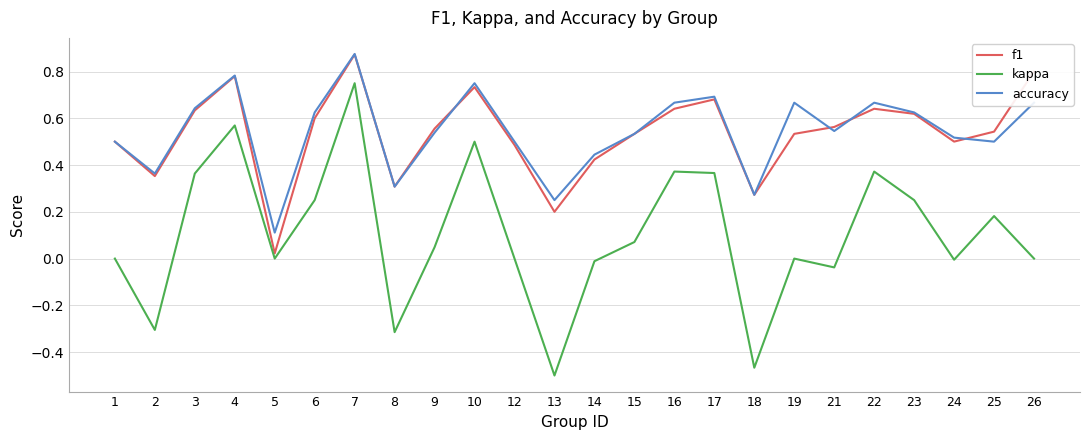

At how many categories does at least one series exceed 0?

24